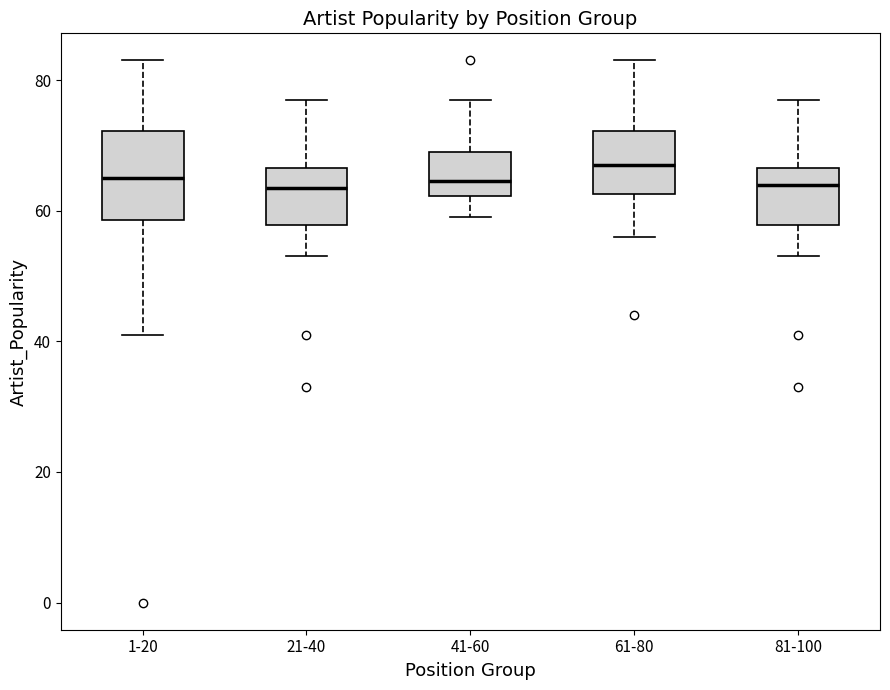

Comparing the boxes themselves (not the whiskers), which one is the tallest?

1-20